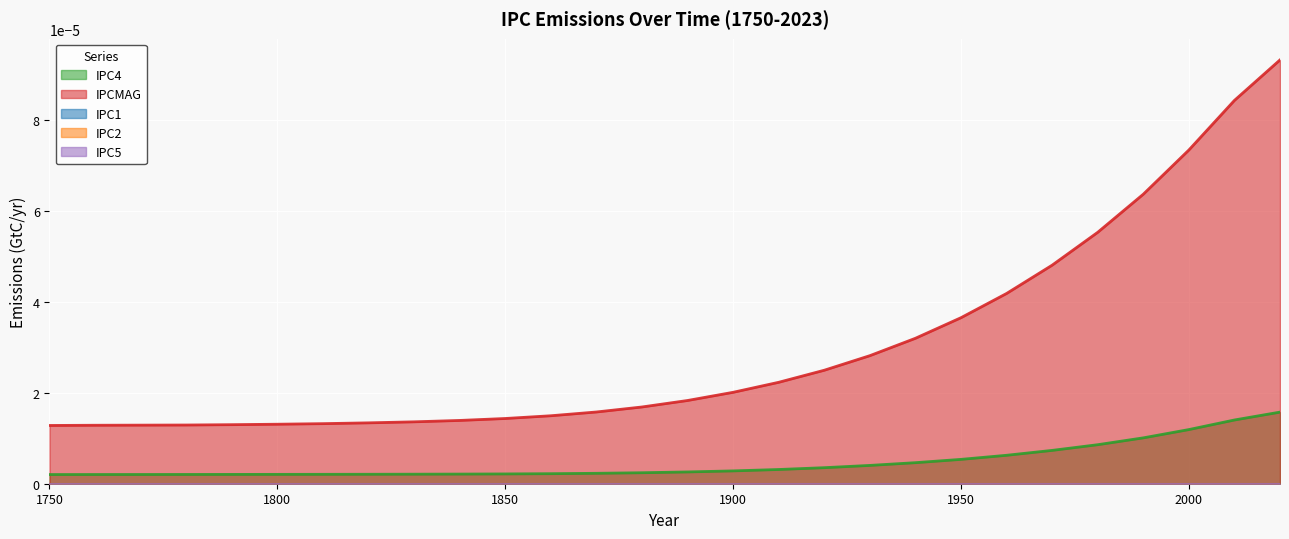

True or false: IPCMAG has a value of 0.0 at 12.

False